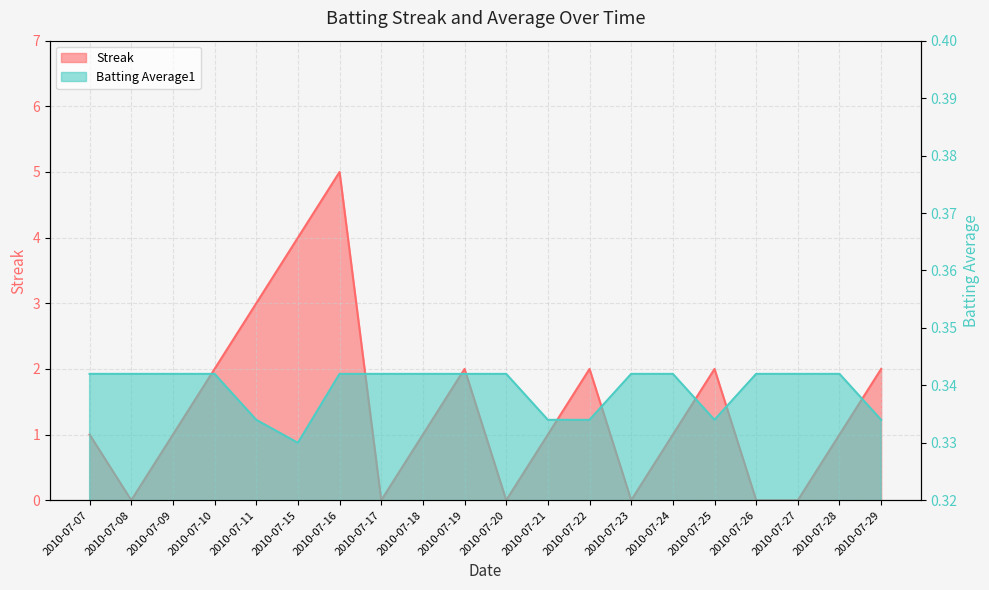

How many categories are shown in the chart?

20